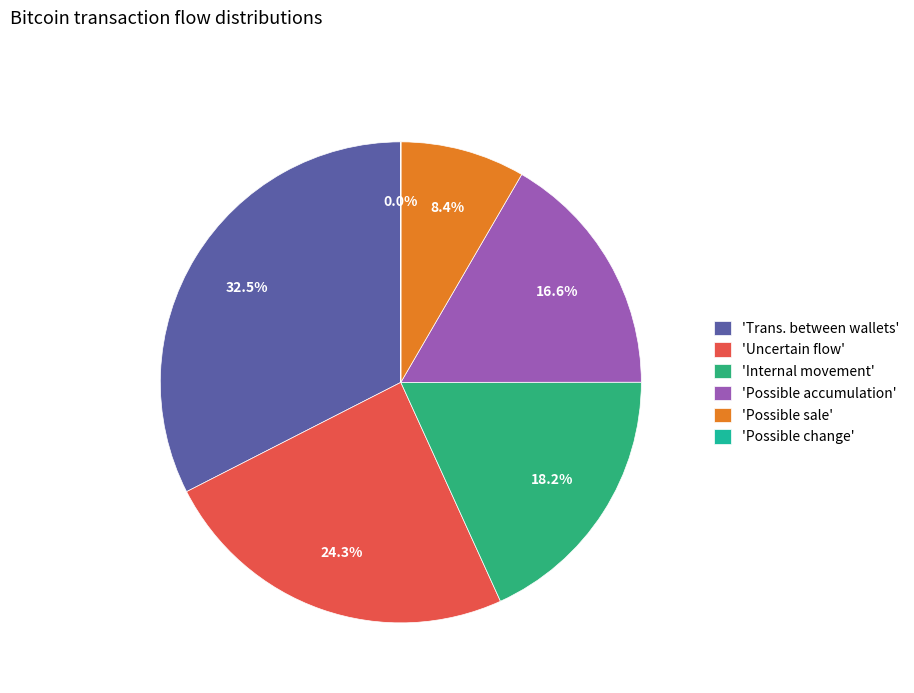

How many segments does this pie chart have?

6